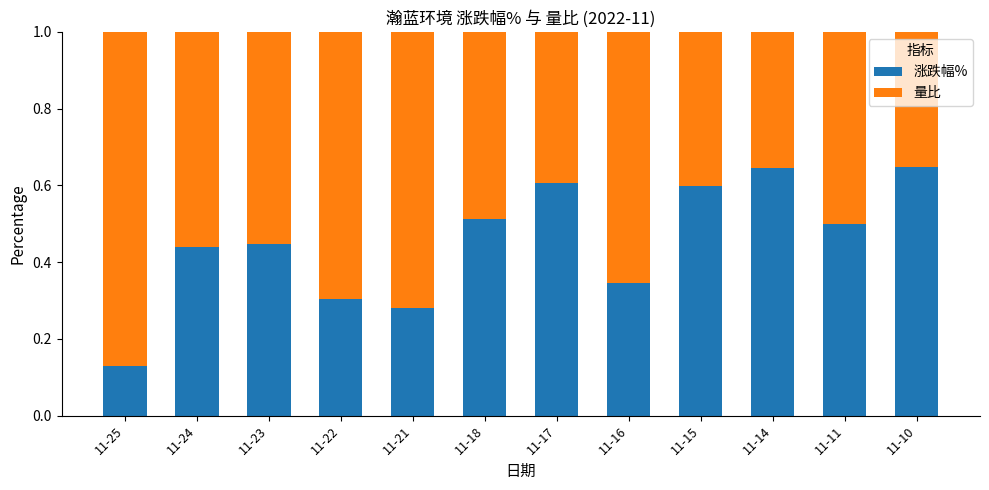

The value of 涨跌幅% at 11-17 is 0.6. True or false?

True